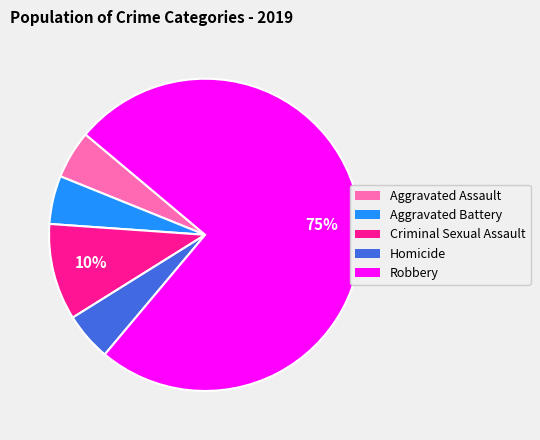

How many slices are in this pie chart?

5